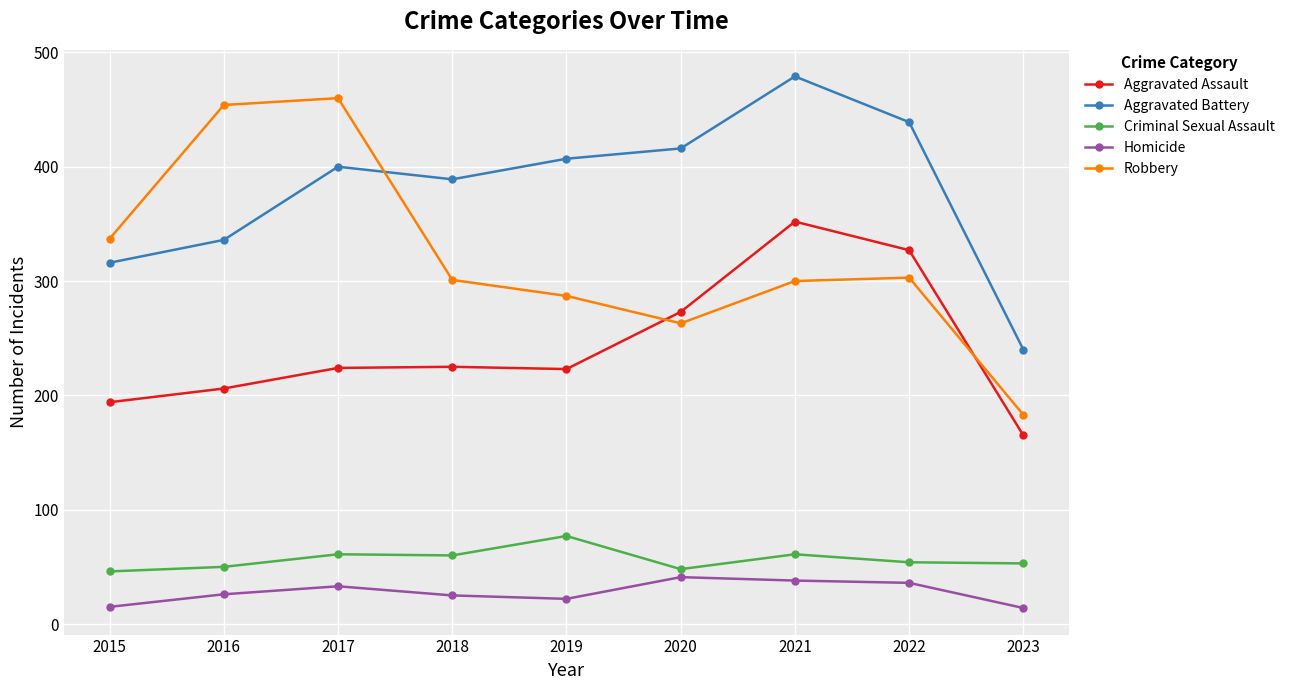

Where does the Criminal Sexual Assault series first go above 54?

2017